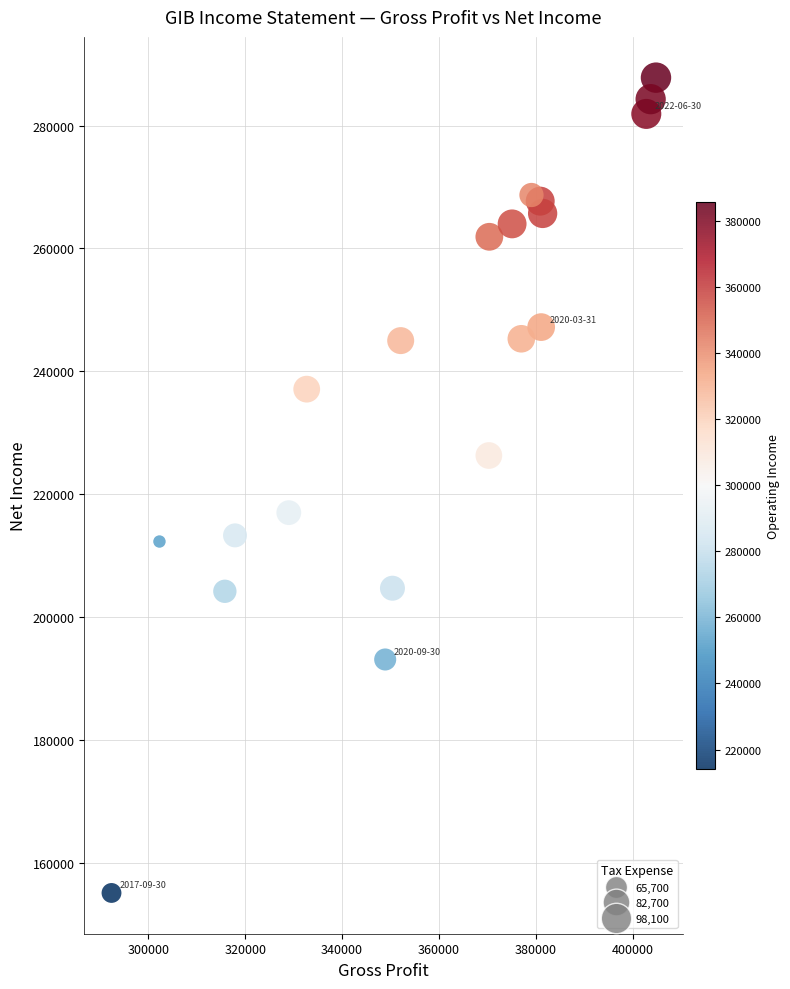

What is the range of Y values (max minus min)?

132700